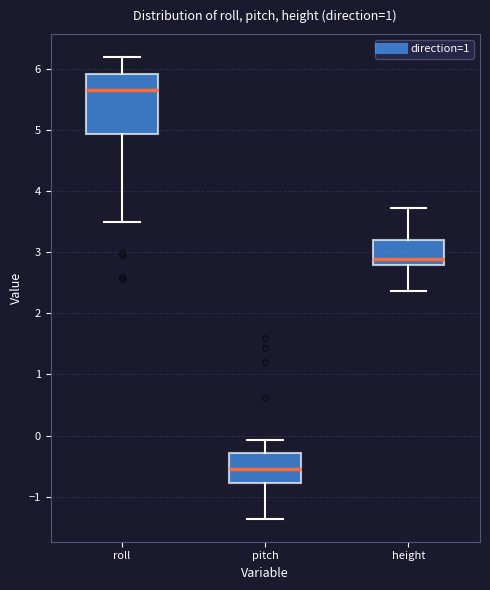

Which box is the tallest, from its lower edge to its upper edge?

roll